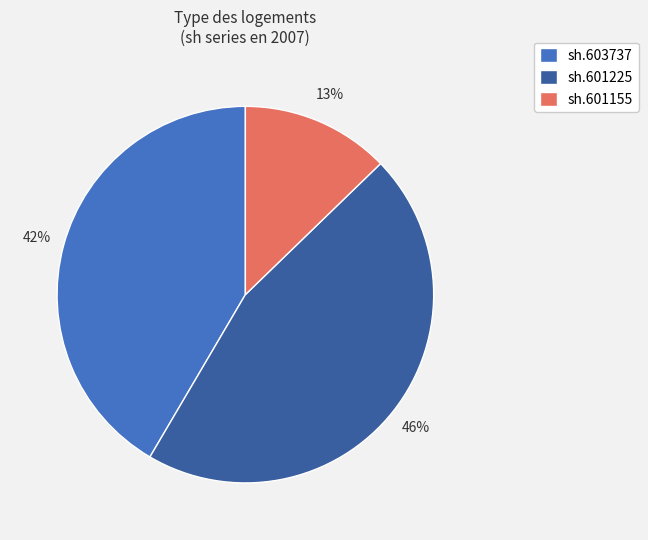

Rank the categories by value from lowest to highest.

sh.601155, sh.603737, sh.601225